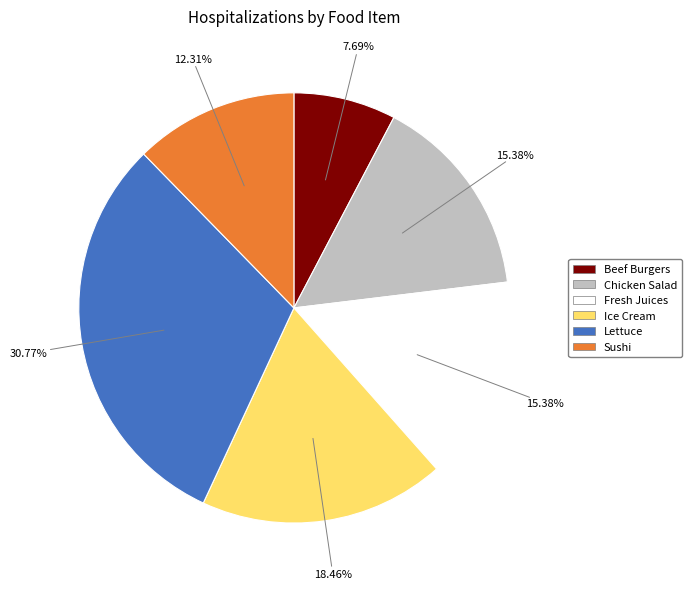

What percentage is the Sushi slice, to the nearest percent?

12%